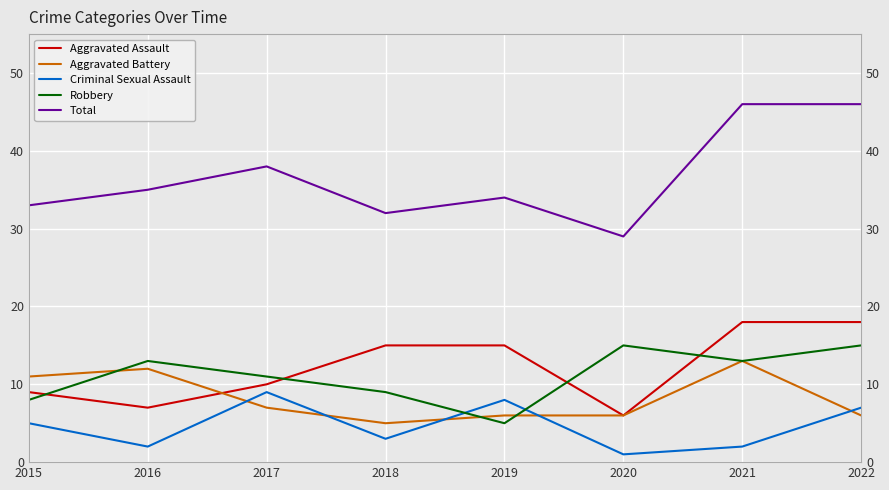

Is it true that Robbery equals 11 at 2017?

True